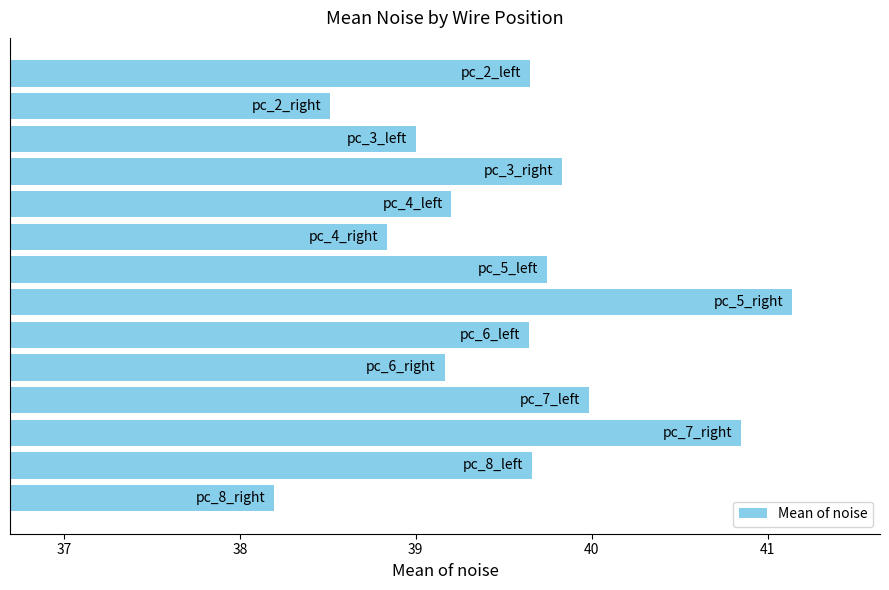

What is the greatest value displayed?

41.1